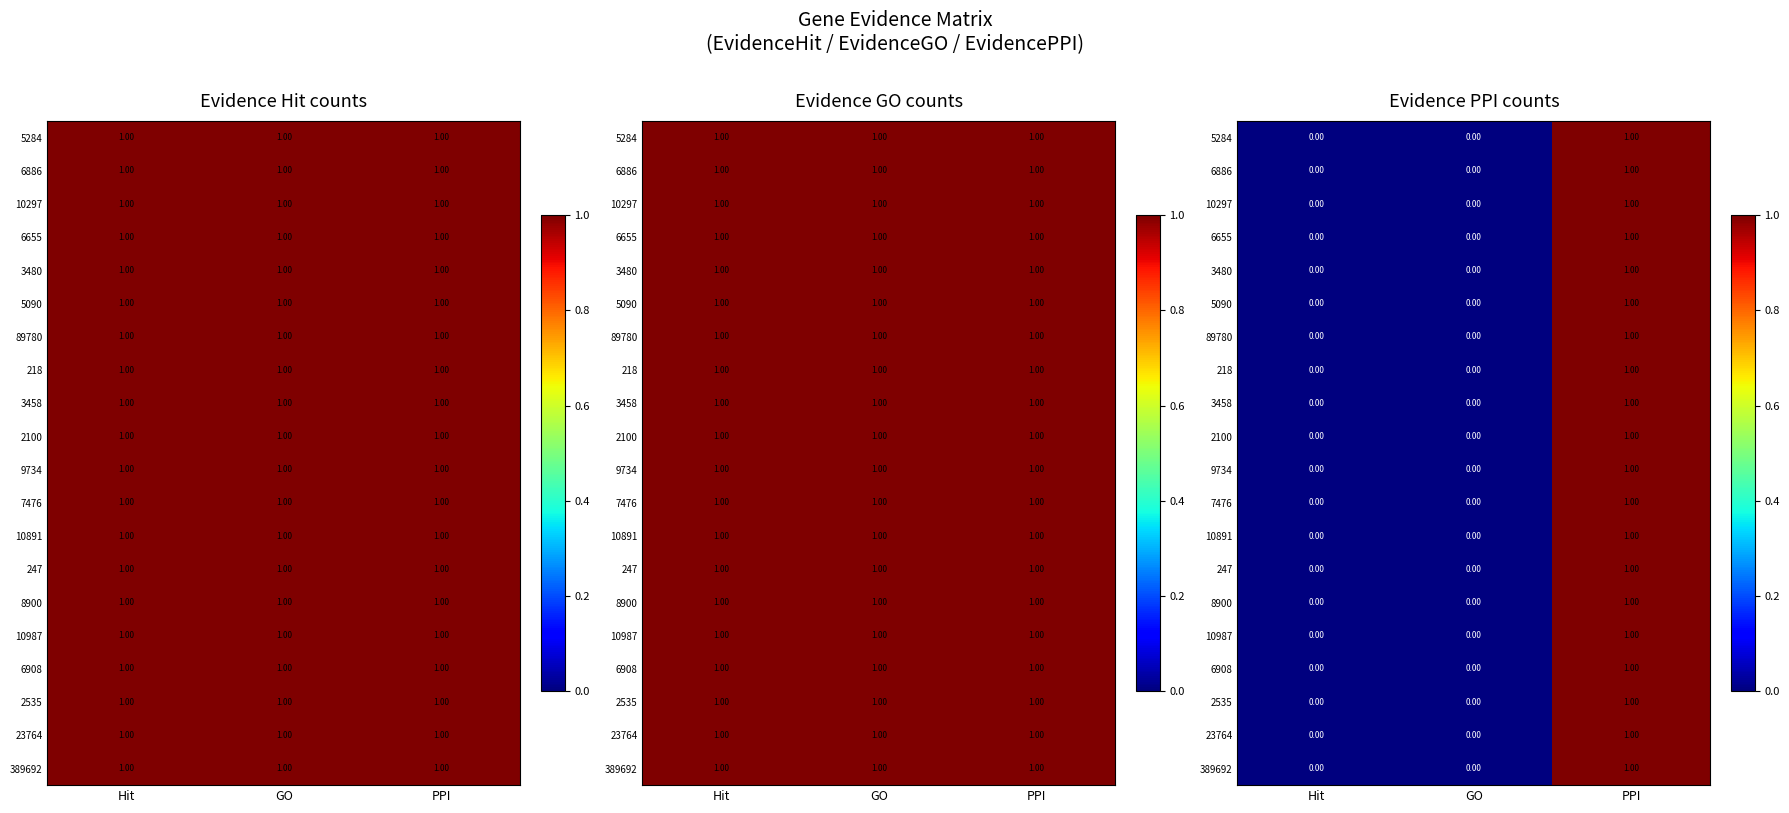

List the labels in order of 5090 value, largest first.

PPI, Hit, GO